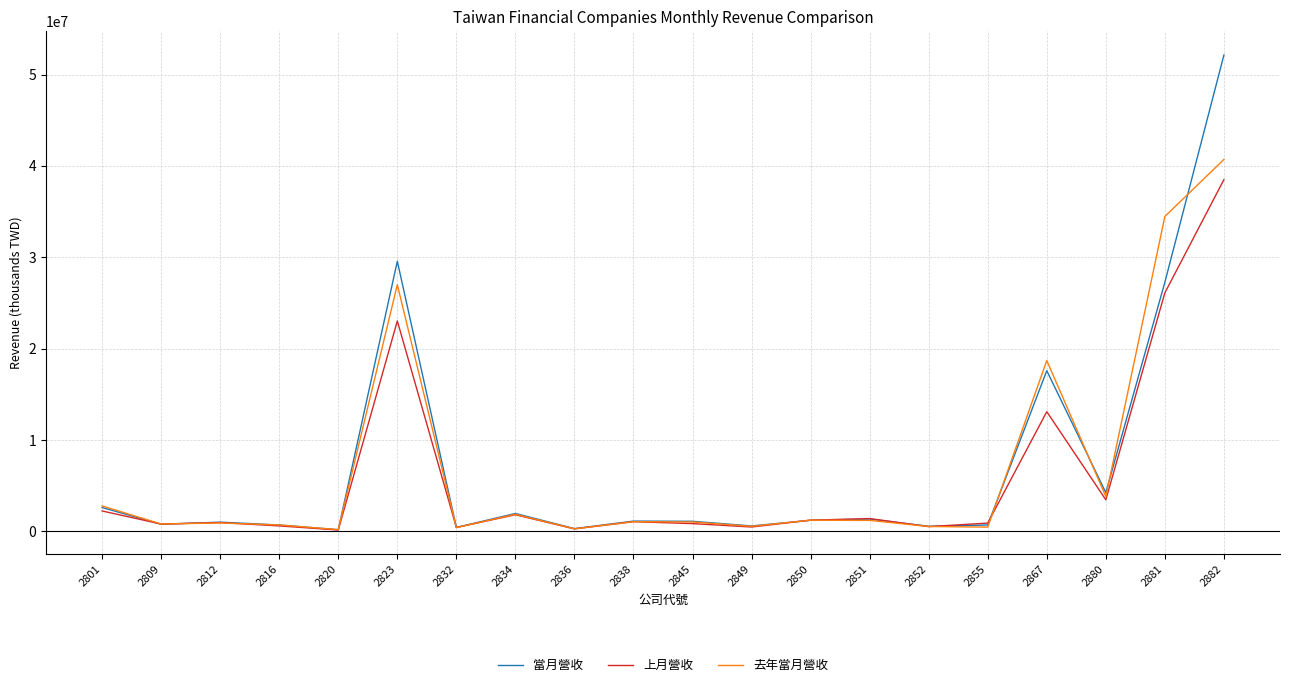

The value of 去年當月營收 at 2881 is 34473767. True or false?

True